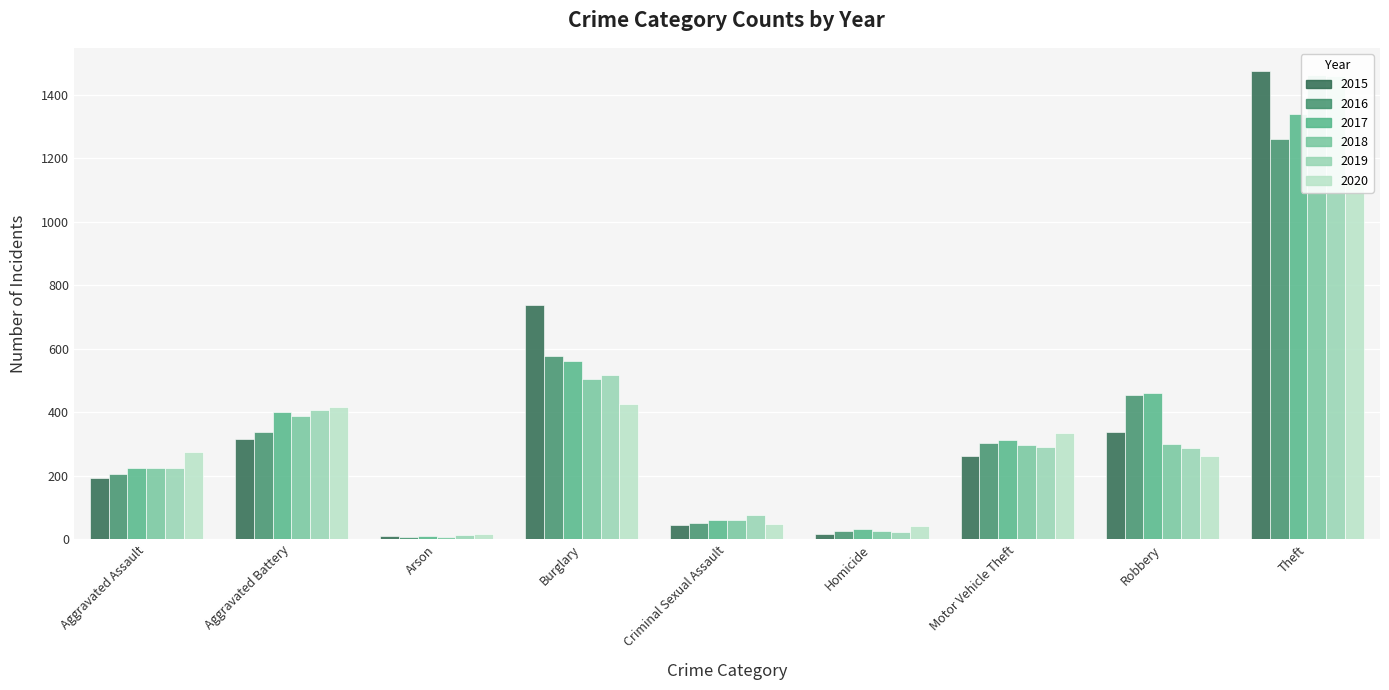

Reading right to left, transcribe all the data shown in this chart.

2015: 1474	337	263	15	46	738	9	316	194
2016: 1259	454	304	26	50	576	7	336	206
2017: 1339	460	312	33	61	562	10	400	224
2018: 1461	301	298	25	60	506	7	389	225
2019: 1459	287	290	22	77	517	12	407	223
2020: 1125	263	333	41	48	425	17	416	273